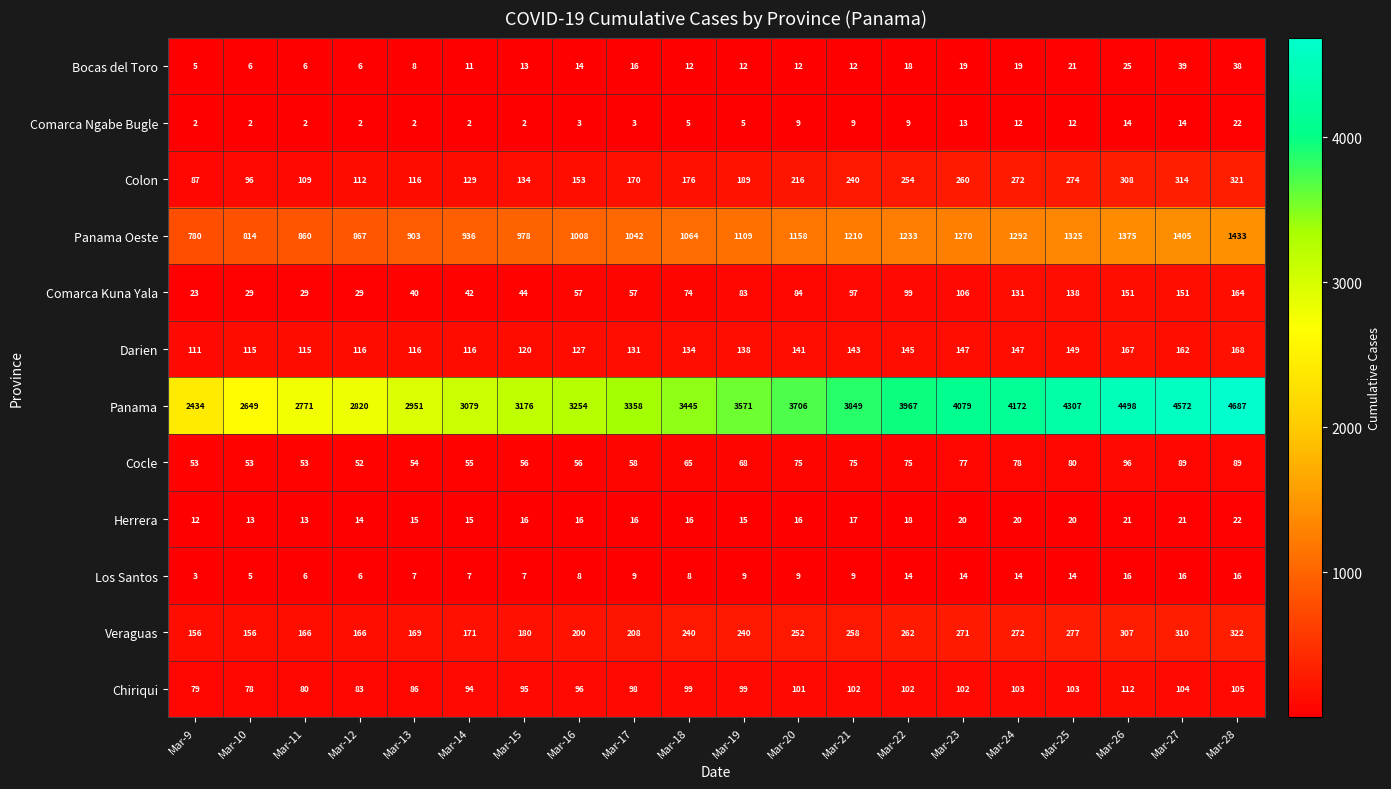

What is the average value of the Chiriqui series?

96